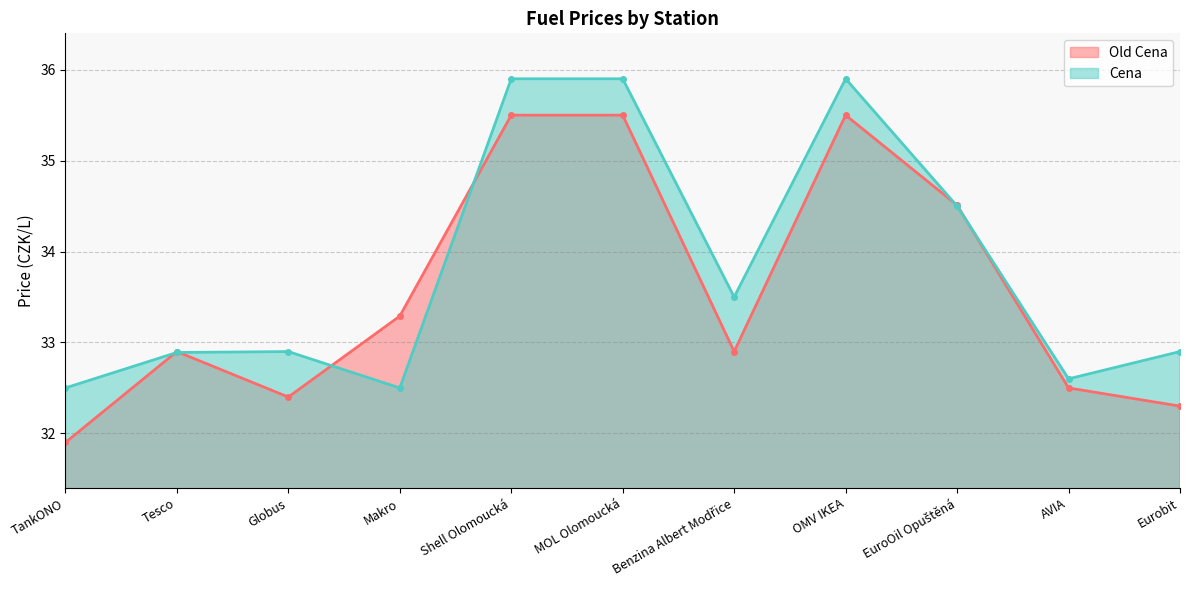

True or false: Cena has more than 0 interior local peaks.

True